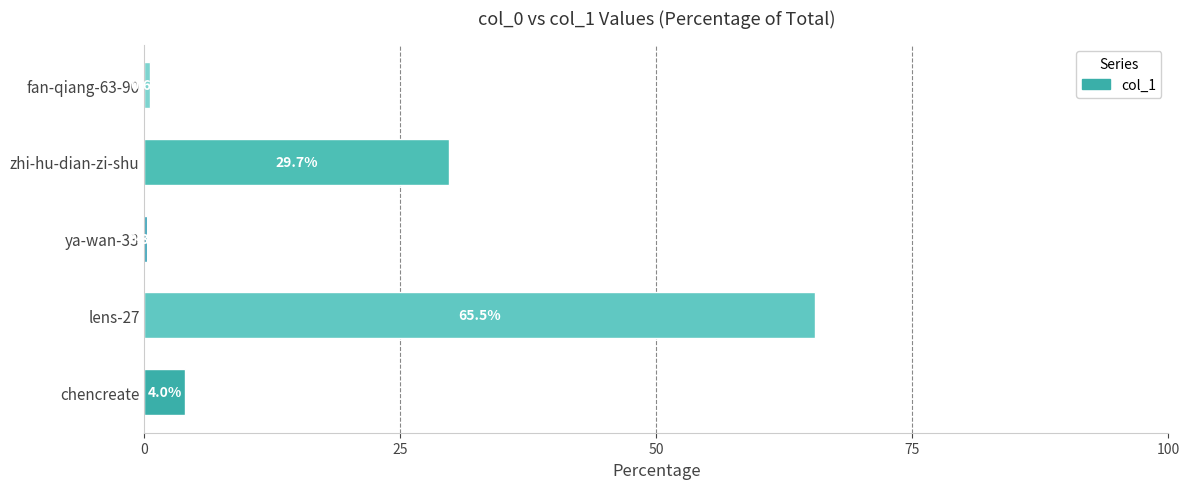

Reading bottom to top, list all the values displayed in this chart.

chencreate=4.0	lens-27=65.5	ya-wan-33=0.3	zhi-hu-dian-zi-shu=29.7	fan-qiang-63-90=0.6